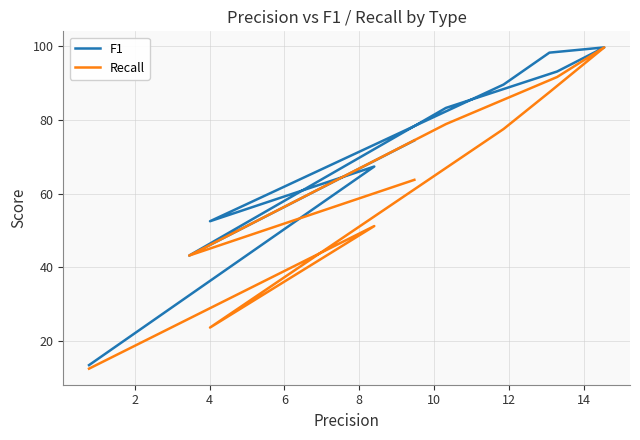

What is the label of the 5th point from the right?

10